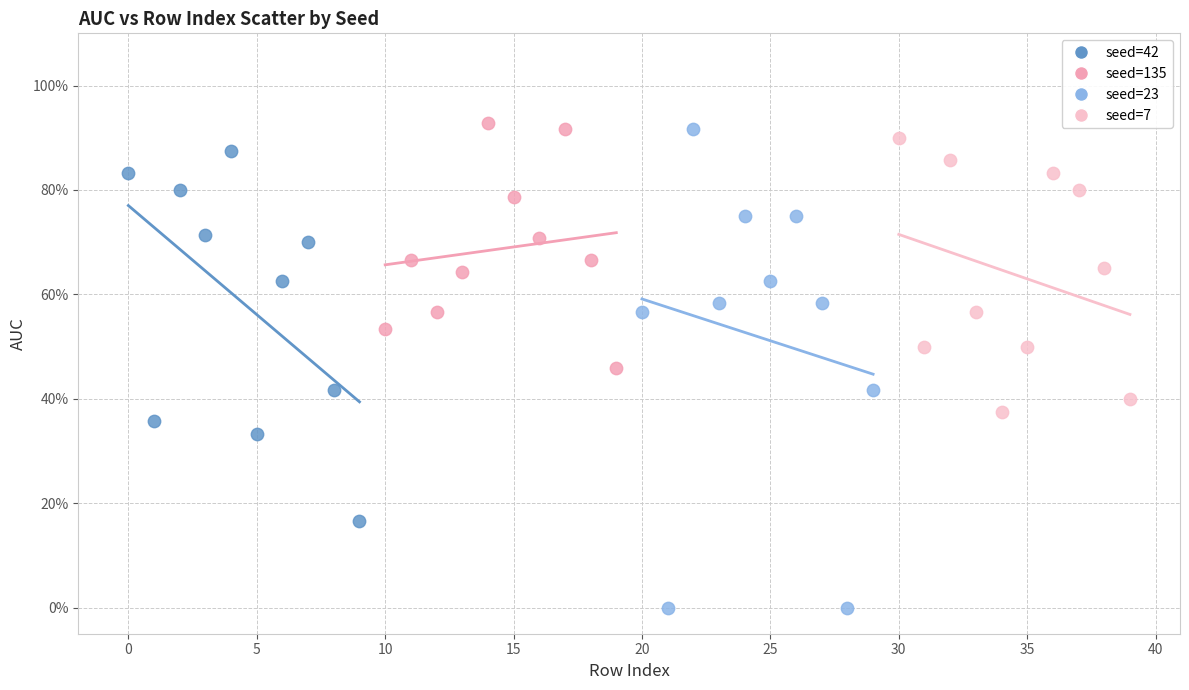

Which series has the largest Y range (max minus min)?

seed=23